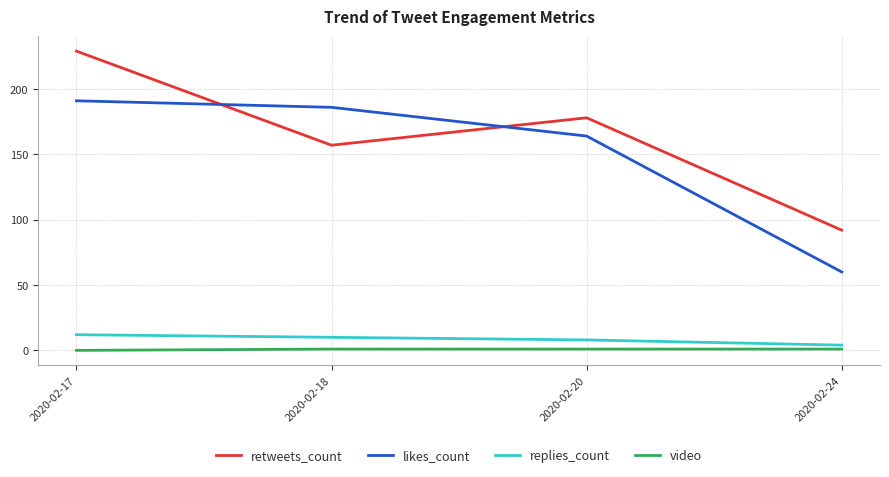

The likes_count series shows 129 at 2020-02-18. True or false?

False